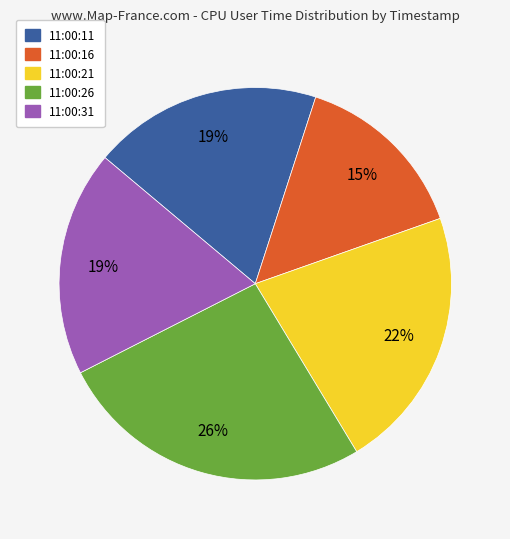

To the nearest percent, what is the average slice percentage?

20%